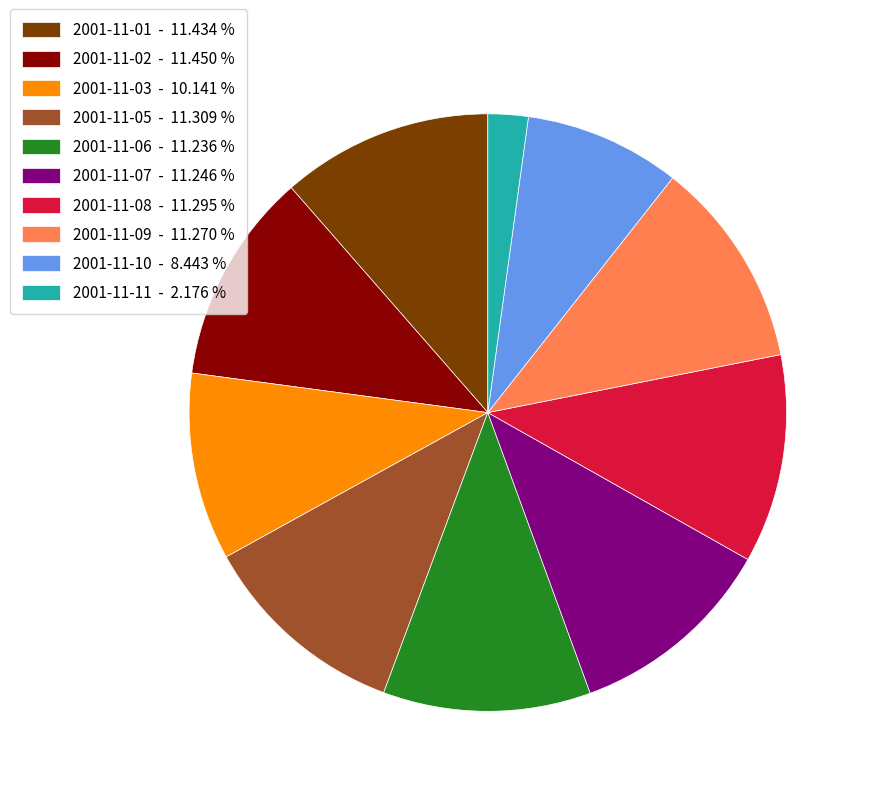

Combined, do 2001-11-02 - 11.450 % and 2001-11-10 - 8.443 % account for over 50%?

No